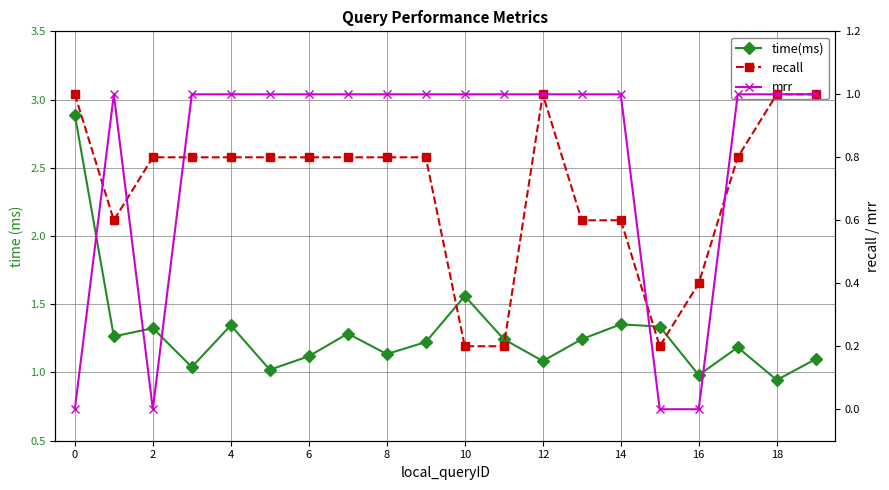

Reading left to right, list all the values displayed in this chart.

time(ms): 2.9	1.3	1.3	1.0	1.3	1.0	1.1	1.3	1.1	1.2	1.6	1.2	1.1	1.2	1.4	1.3	1.0	1.2	0.9	1.1
recall: 1.0	0.6	0.8	0.8	0.8	0.8	0.8	0.8	0.8	0.8	0.2	0.2	1.0	0.6	0.6	0.2	0.4	0.8	1.0	1.0
mrr: 0.0	1.0	0.0	1.0	1.0	1.0	1.0	1.0	1.0	1.0	1.0	1.0	1.0	1.0	1.0	0.0	0.0	1.0	1.0	1.0